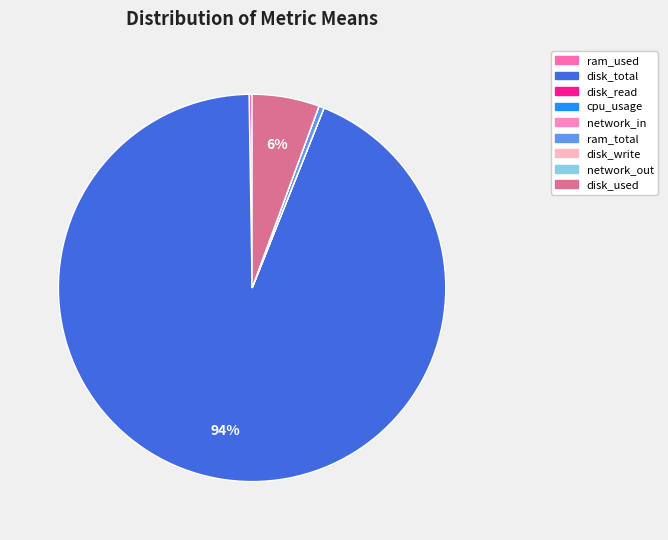

Rank the categories by value from lowest to highest.

cpu_usage, disk_read, network_out, network_in, disk_write, ram_used, ram_total, disk_used, disk_total